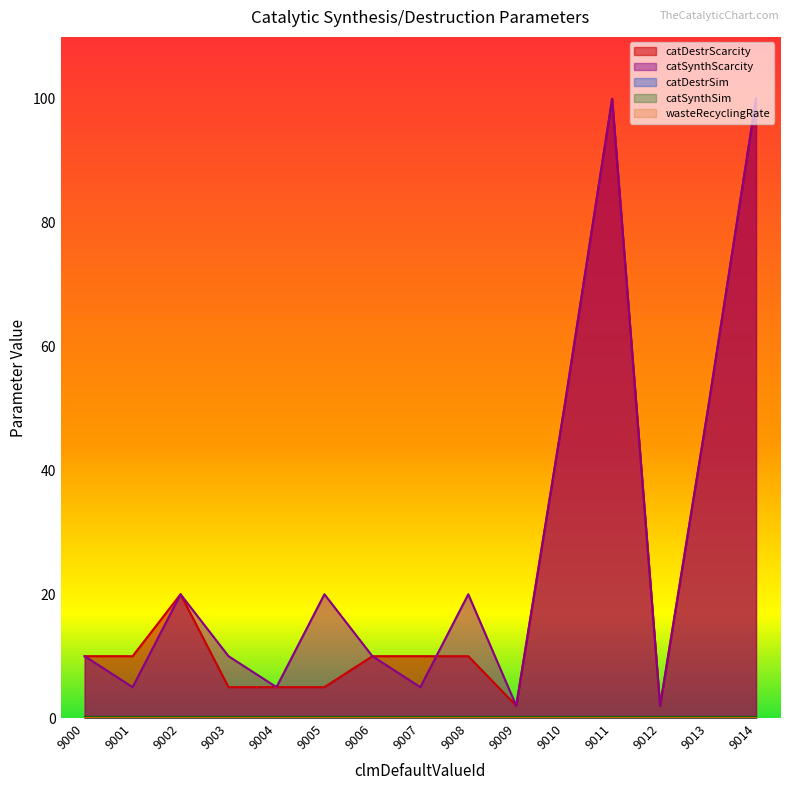

Where does the catDestrScarcity series first go above 10?

9002